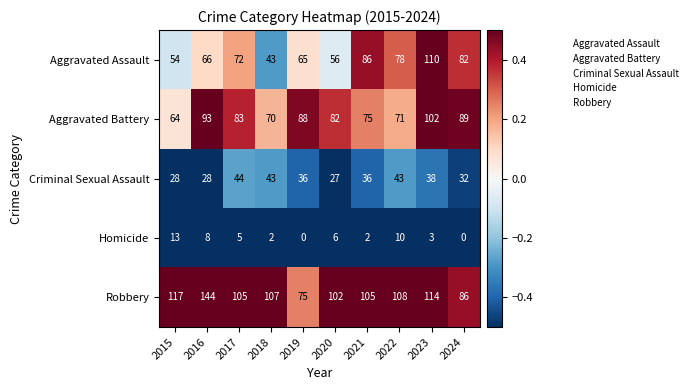

What is the difference between the highest and lowest values at 2018?

105